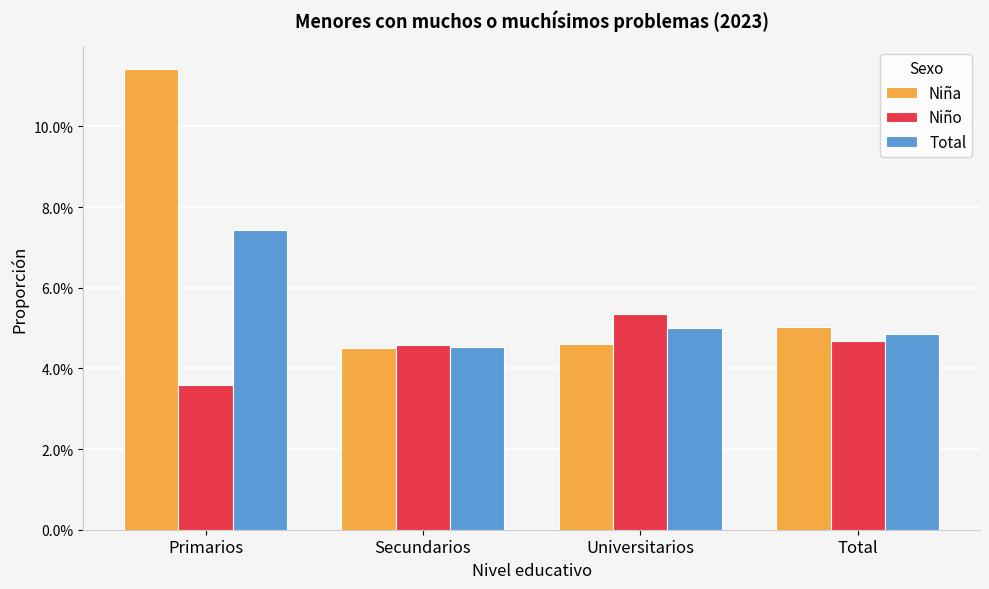

At which label is Niño closest to 0?

Primarios